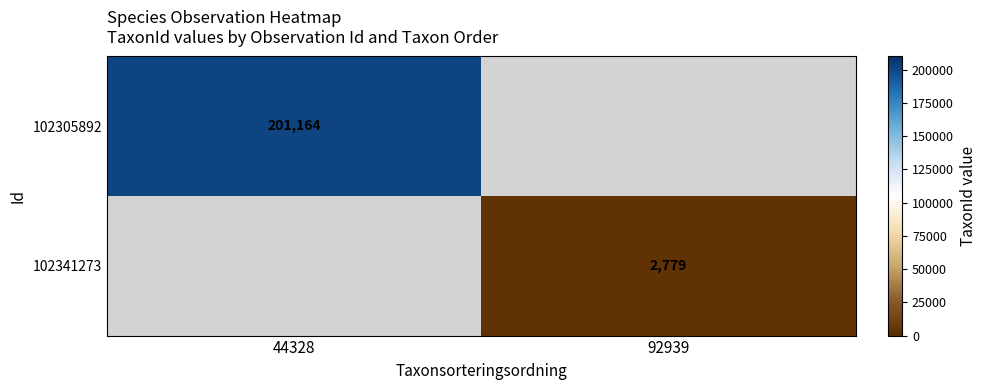

The 102341273 series shows 2779 at 92939. True or false?

True